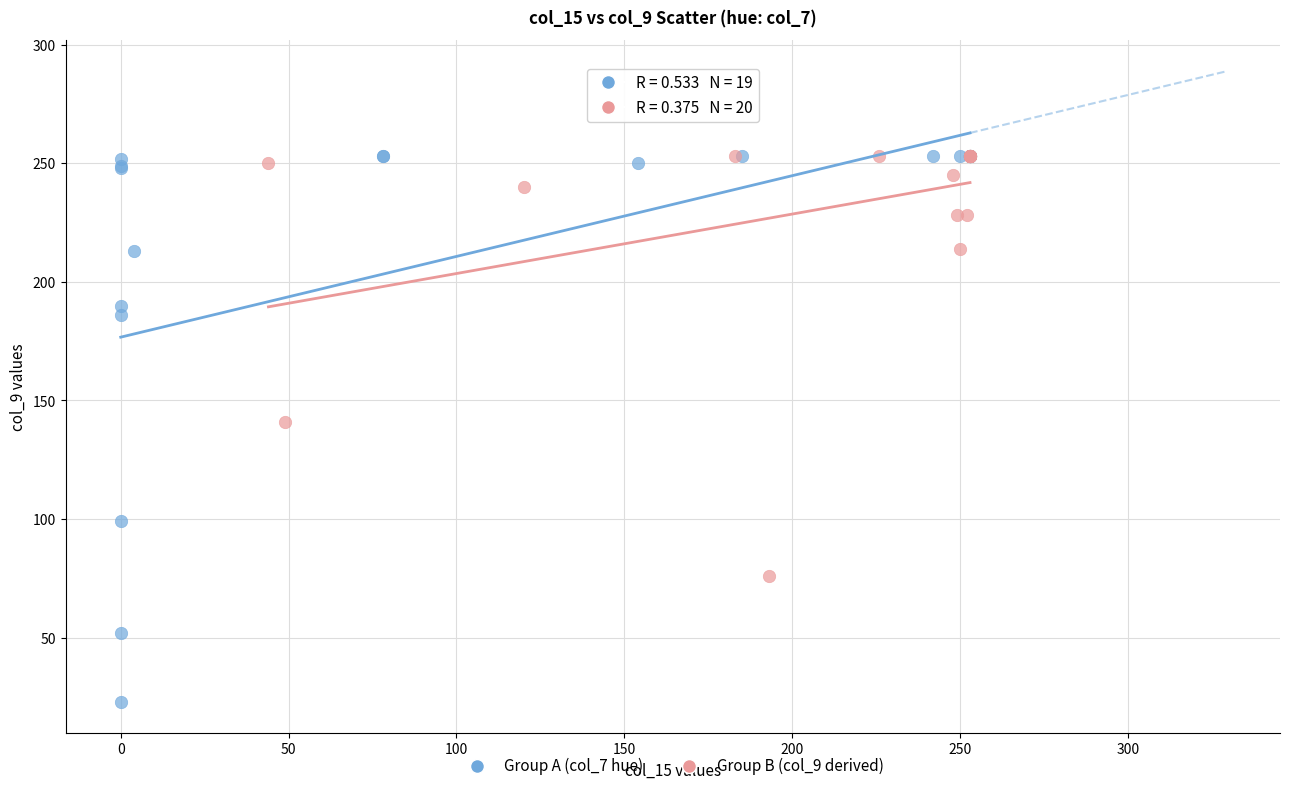

Which series has the widest spread of Y values?

Group A (col_7 hue)